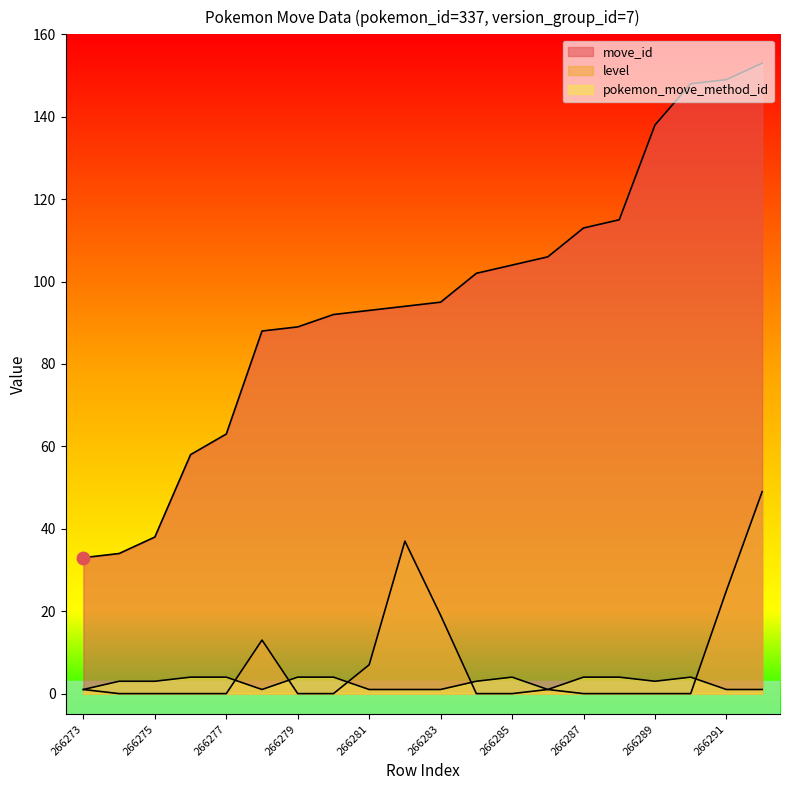

True or false: move_id has a value of 65 at 266289.

False